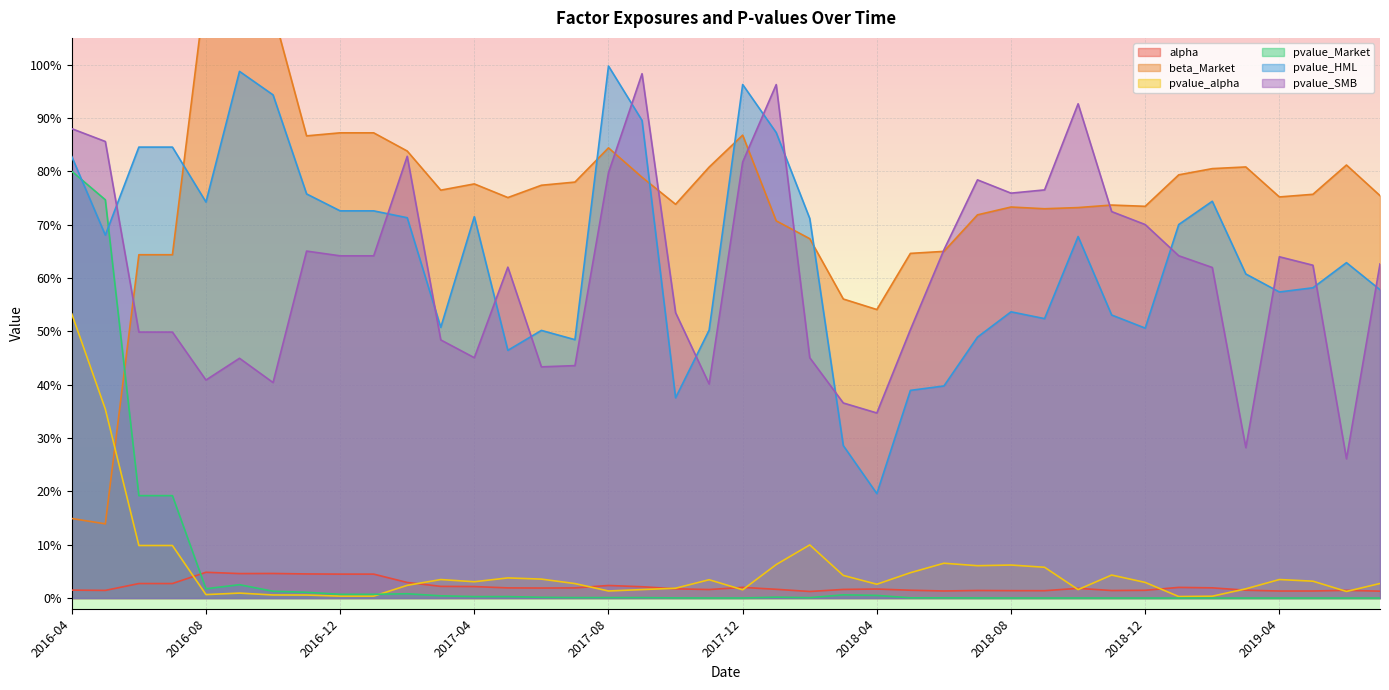

Between 2018-08 and 2019-05, which series saw the biggest shift?

pvalue_SMB